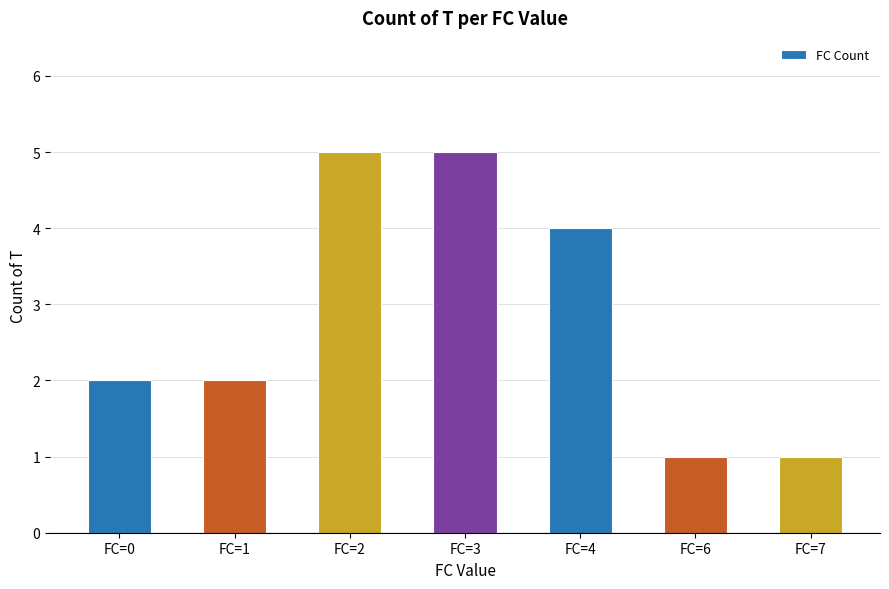

Which has a higher value, FC=3 or FC=7?

FC=3